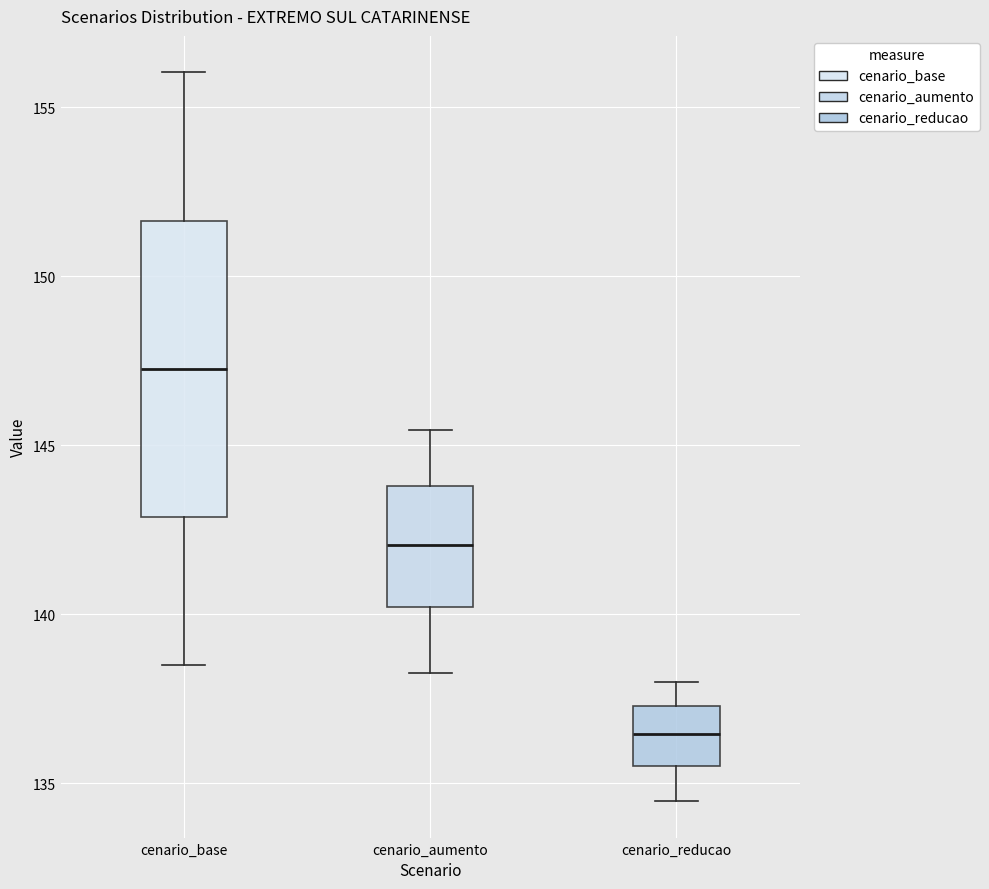

Reading left to right, transcribe this box plot: for each box, give where its median line is, the range the box spans, and where its two whiskers end, as read against the y-axis. The values are not printed on the chart, so give them approximately, as read against the axis.

cenario_base: median 147.5, box 143.0 to 151.5, whiskers 138.5 to 156.0
cenario_aumento: median 142.0, box 140.0 to 144.0, whiskers 138.5 to 145.5
cenario_reducao: median 136.5, box 135.5 to 137.5, whiskers 134.5 to 138.0